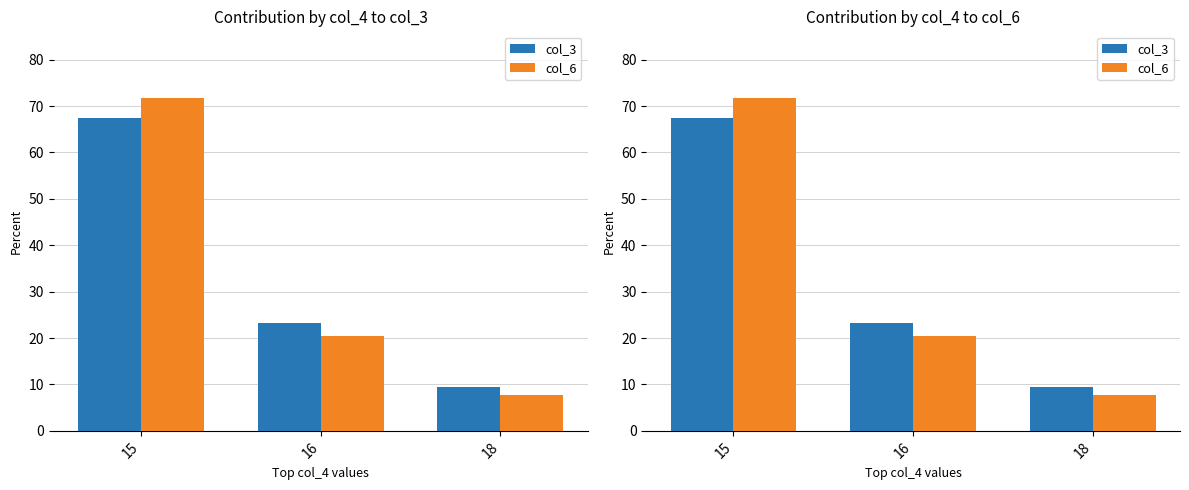

Which category has the lowest value across all series?

18